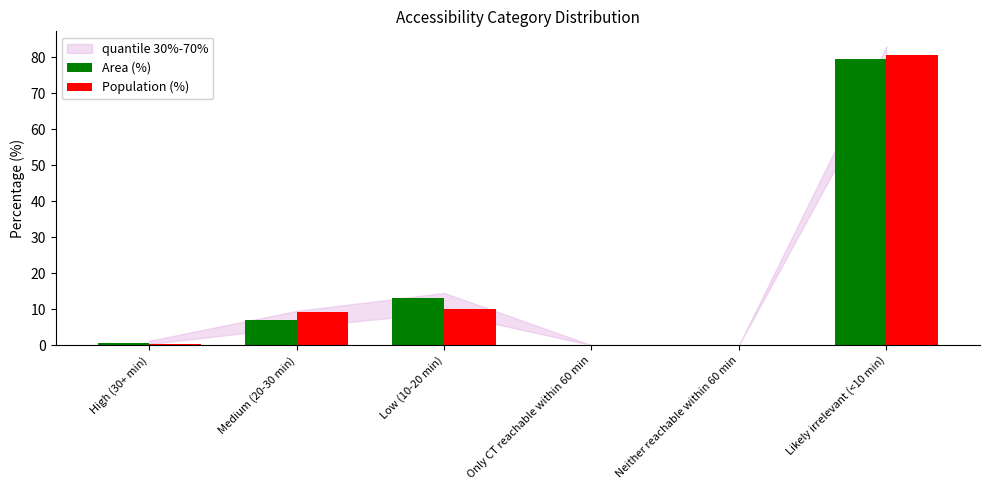

At which category is the sum across all series the highest?

Likely irrelevant (<10 min)